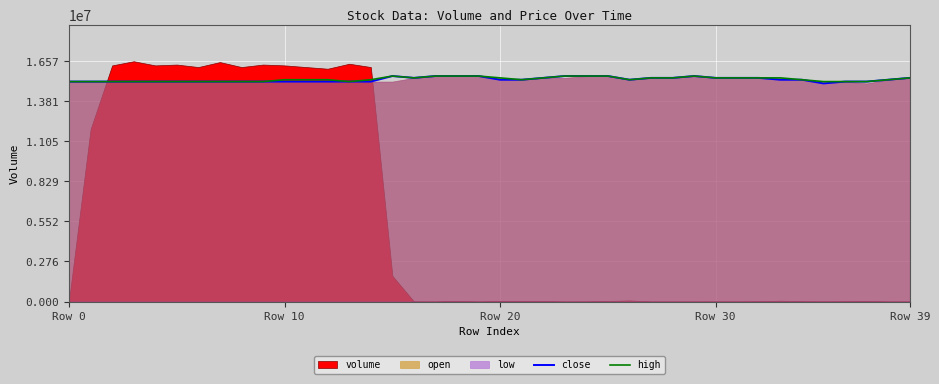

What is the sum of the high values at 28 and 36?

30595212.5